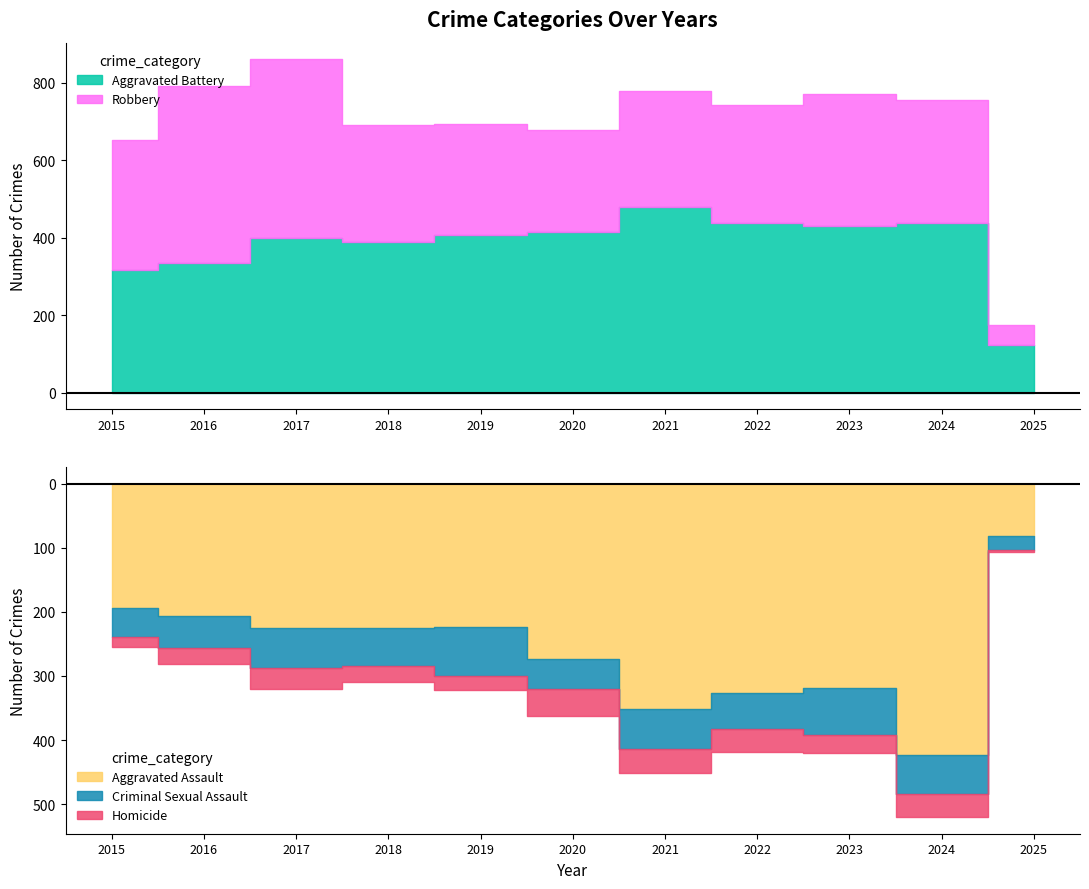

Where does the Criminal Sexual Assault series first go above 60?

2017